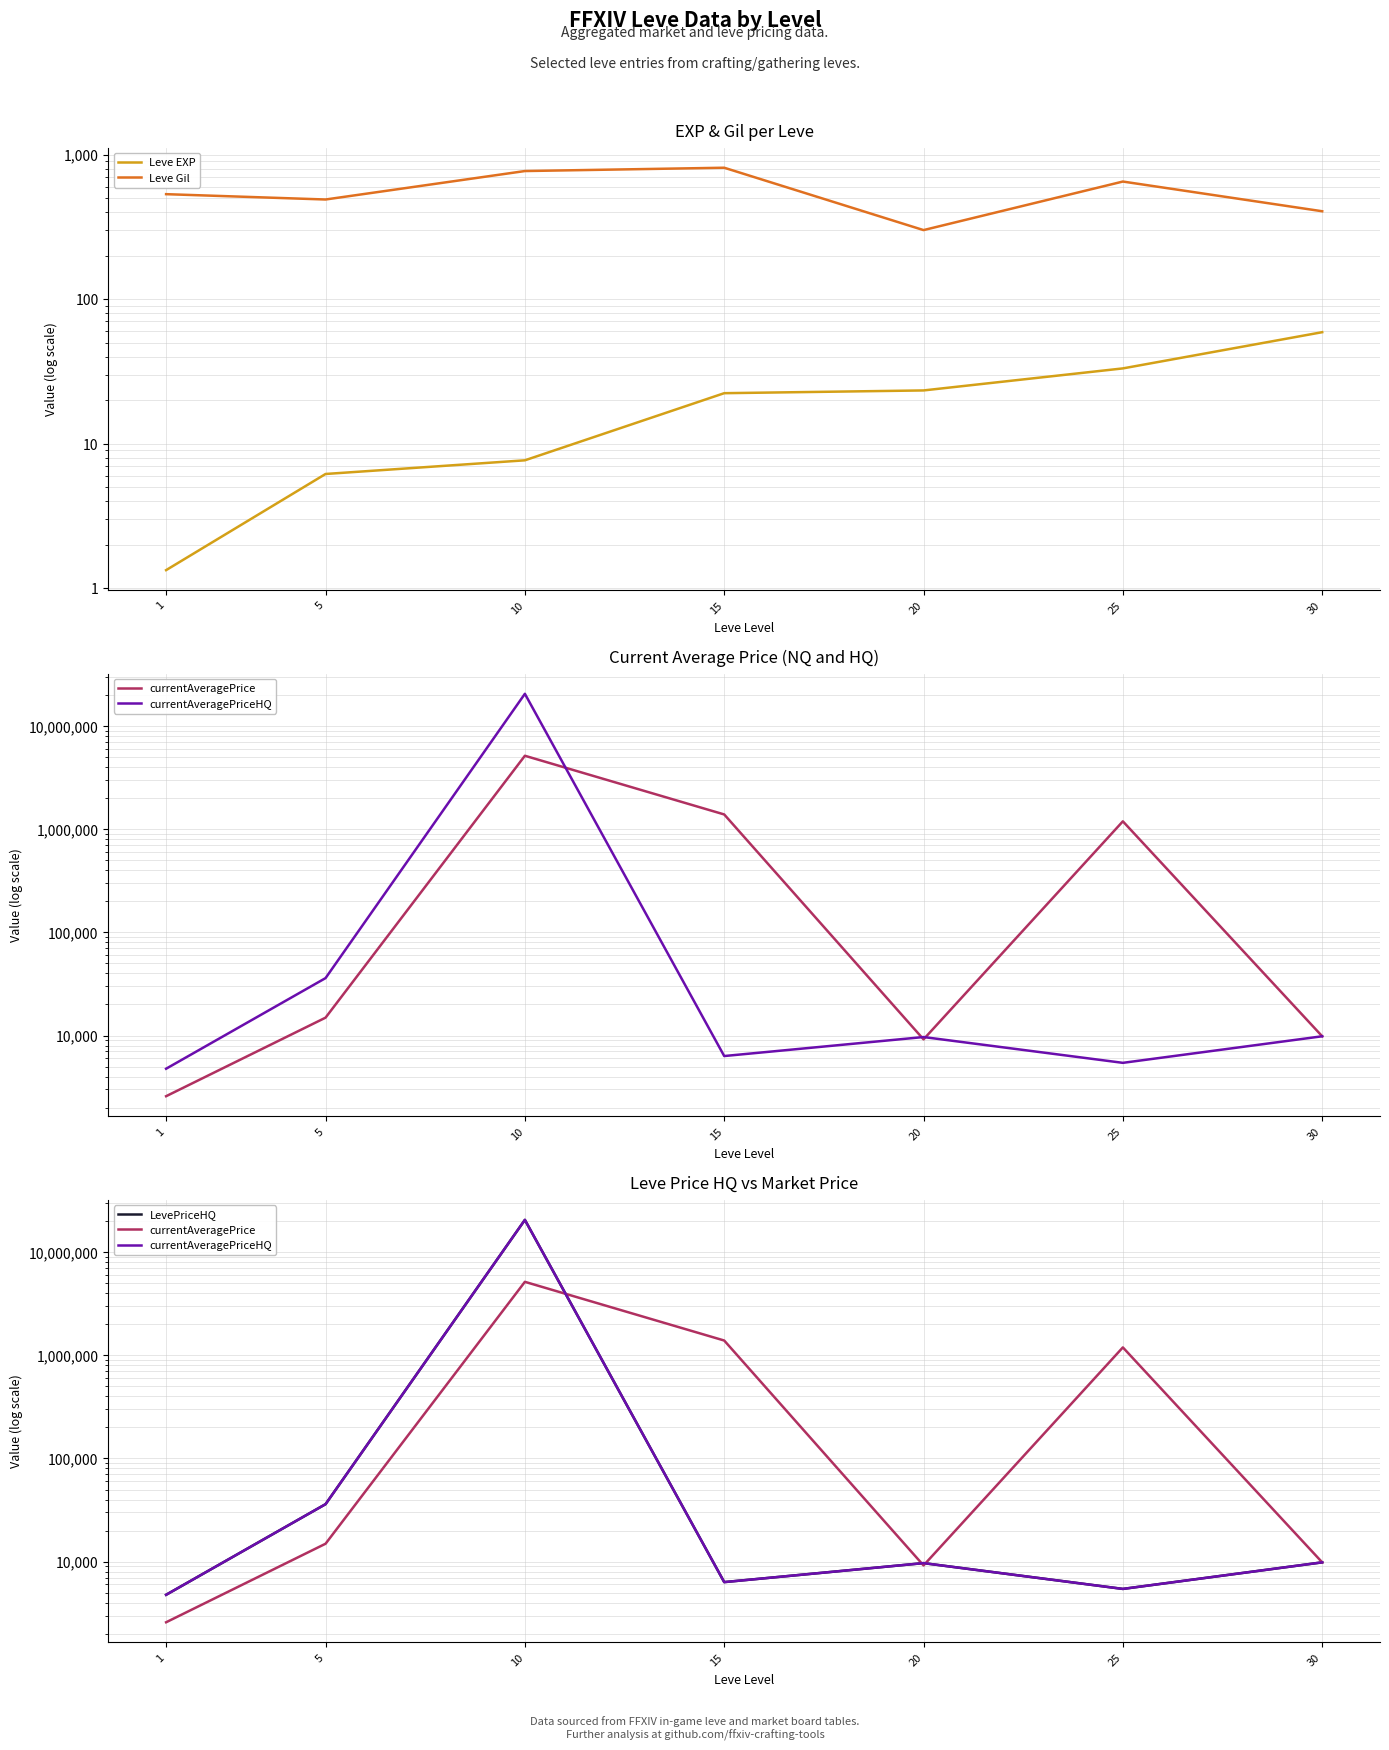

Is it true that currentAveragePrice equals 14903.2 at 5?

True